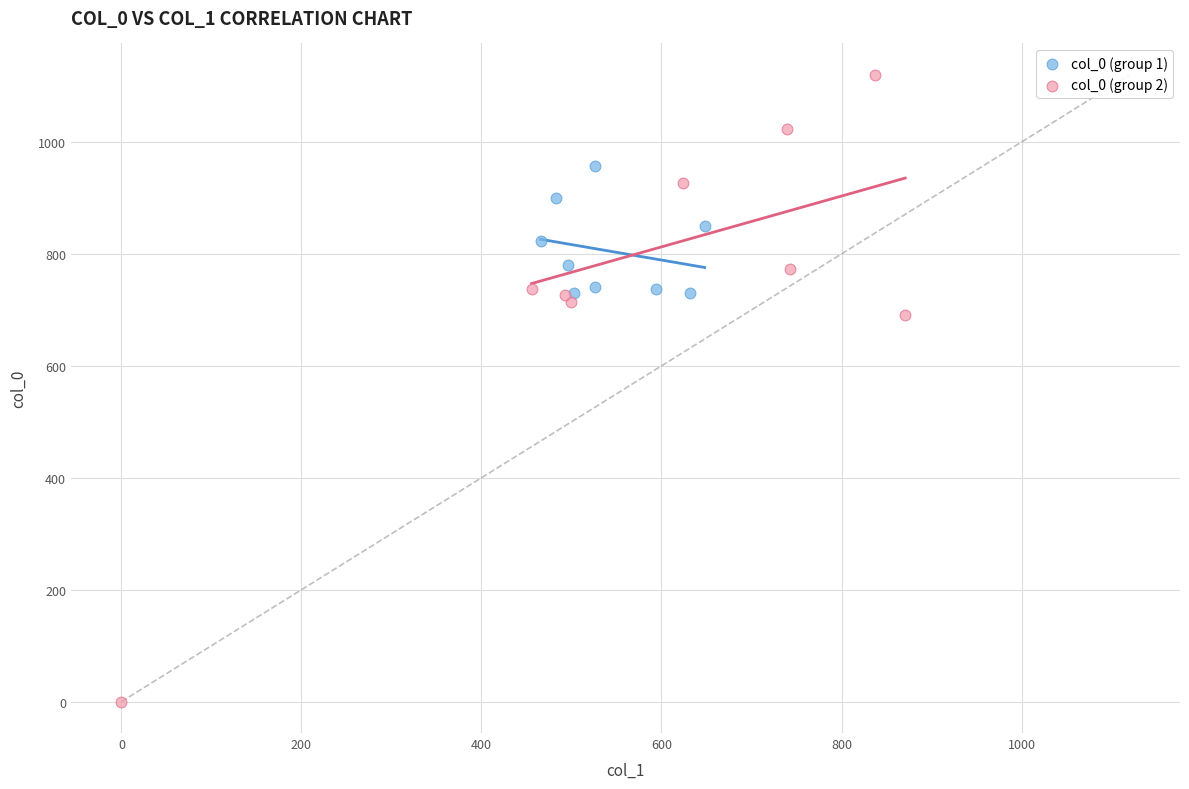

Which series reaches the maximum Y coordinate?

col_0 (group 2)